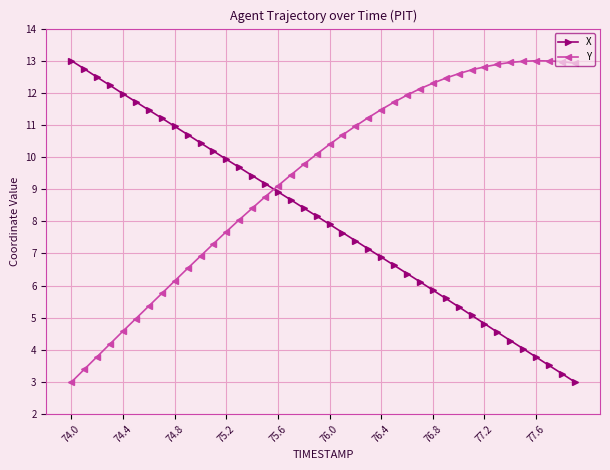

What is the difference between the maximum and minimum values in the X series?

10.0